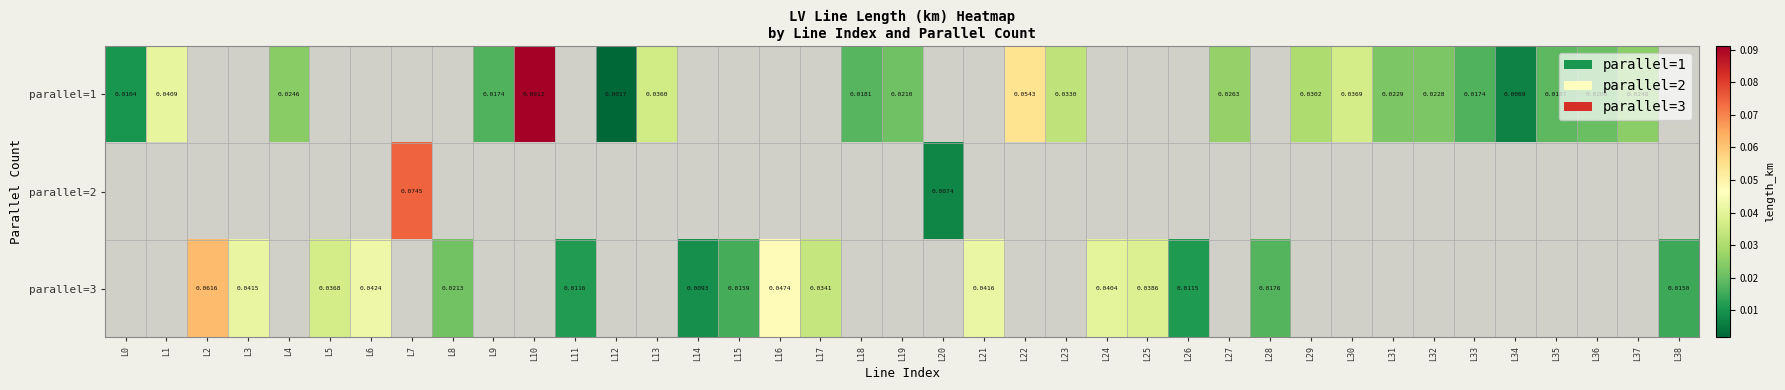

At which label is parallel=1 closest to 0?

L12